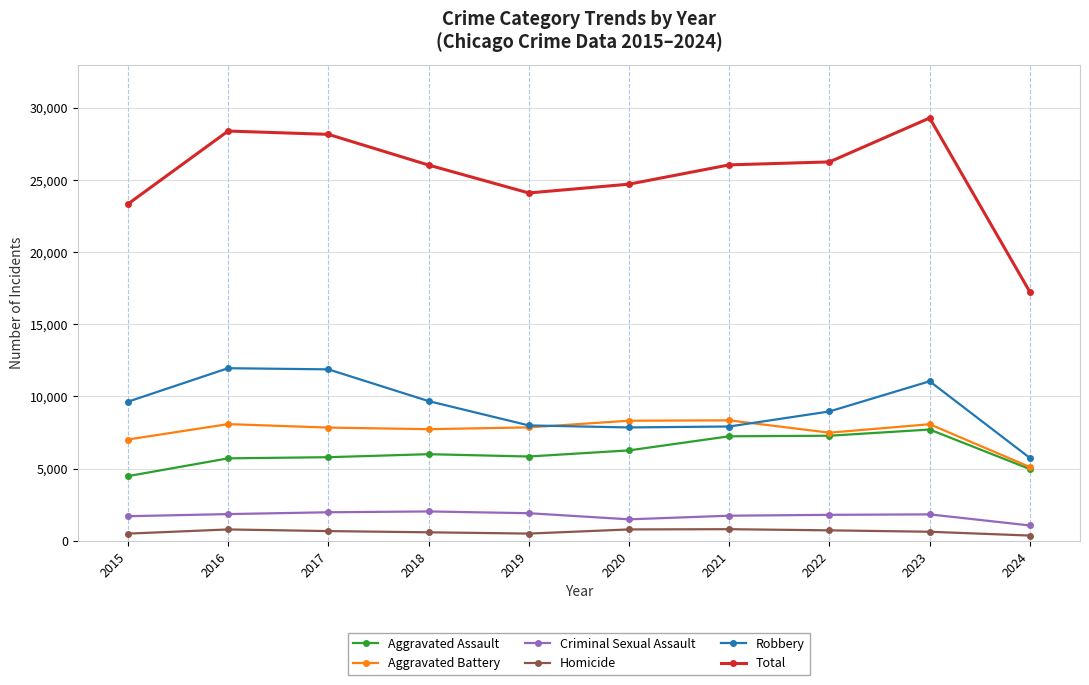

What is the maximum value for Criminal Sexual Assault?

2033